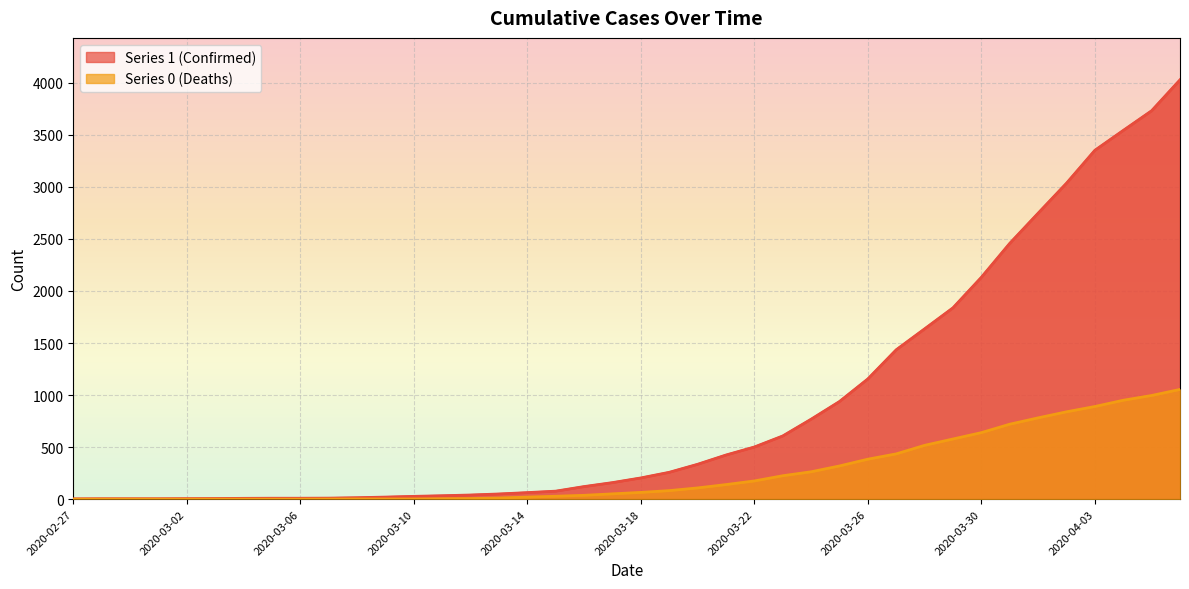

At which label is 0 closest to 527?

2020-03-28